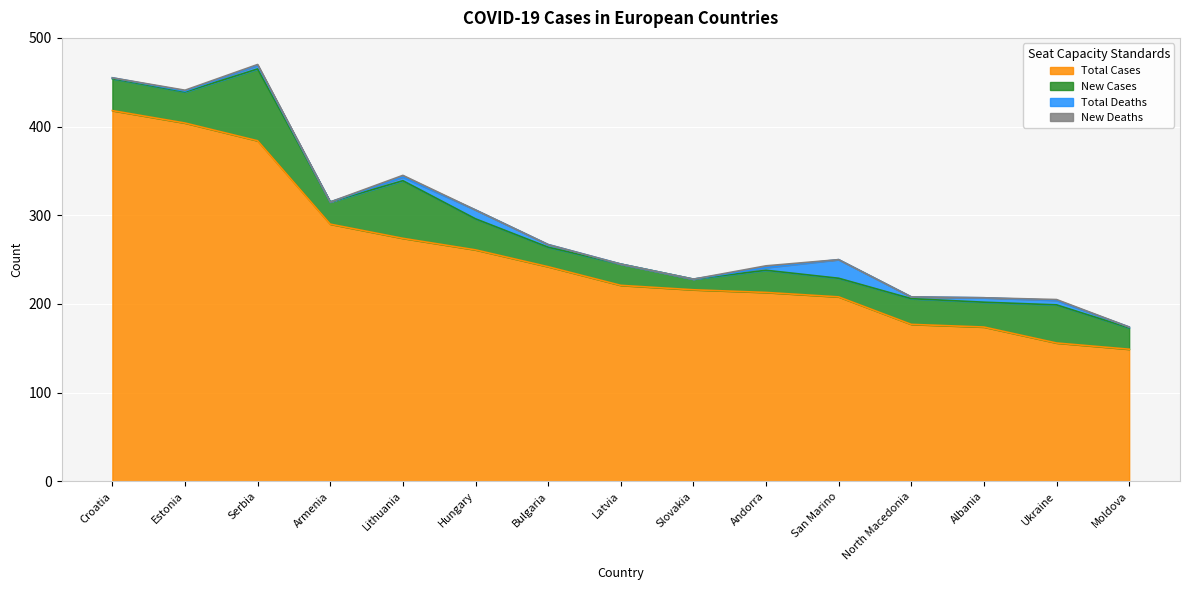

What is the difference between the New Cases values at Lithuania and Ukraine?

22